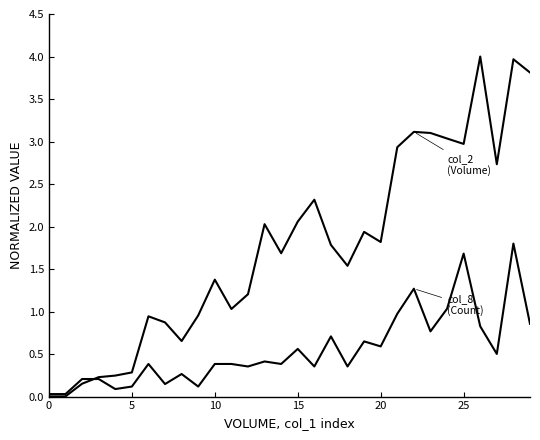

How many lines are shown in the chart?

2